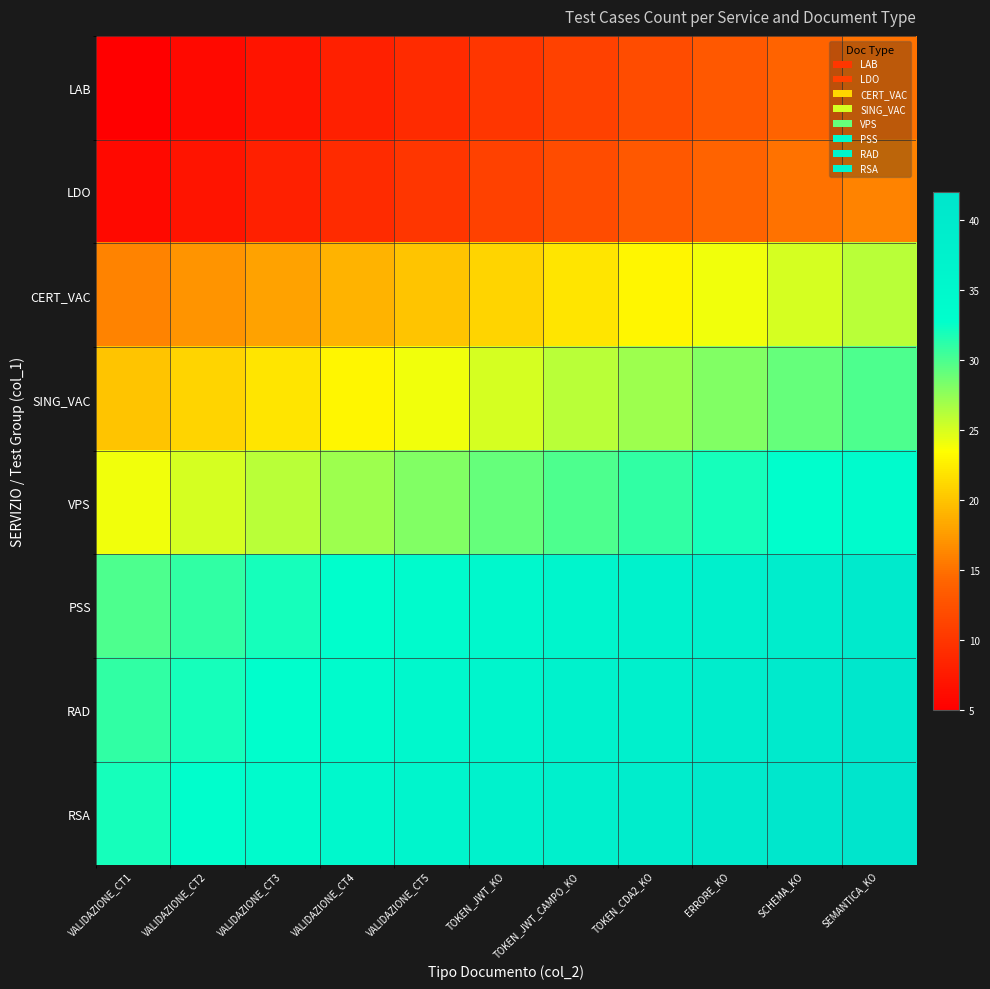

Which category has the lowest value across all series?

VALIDAZIONE_CT1